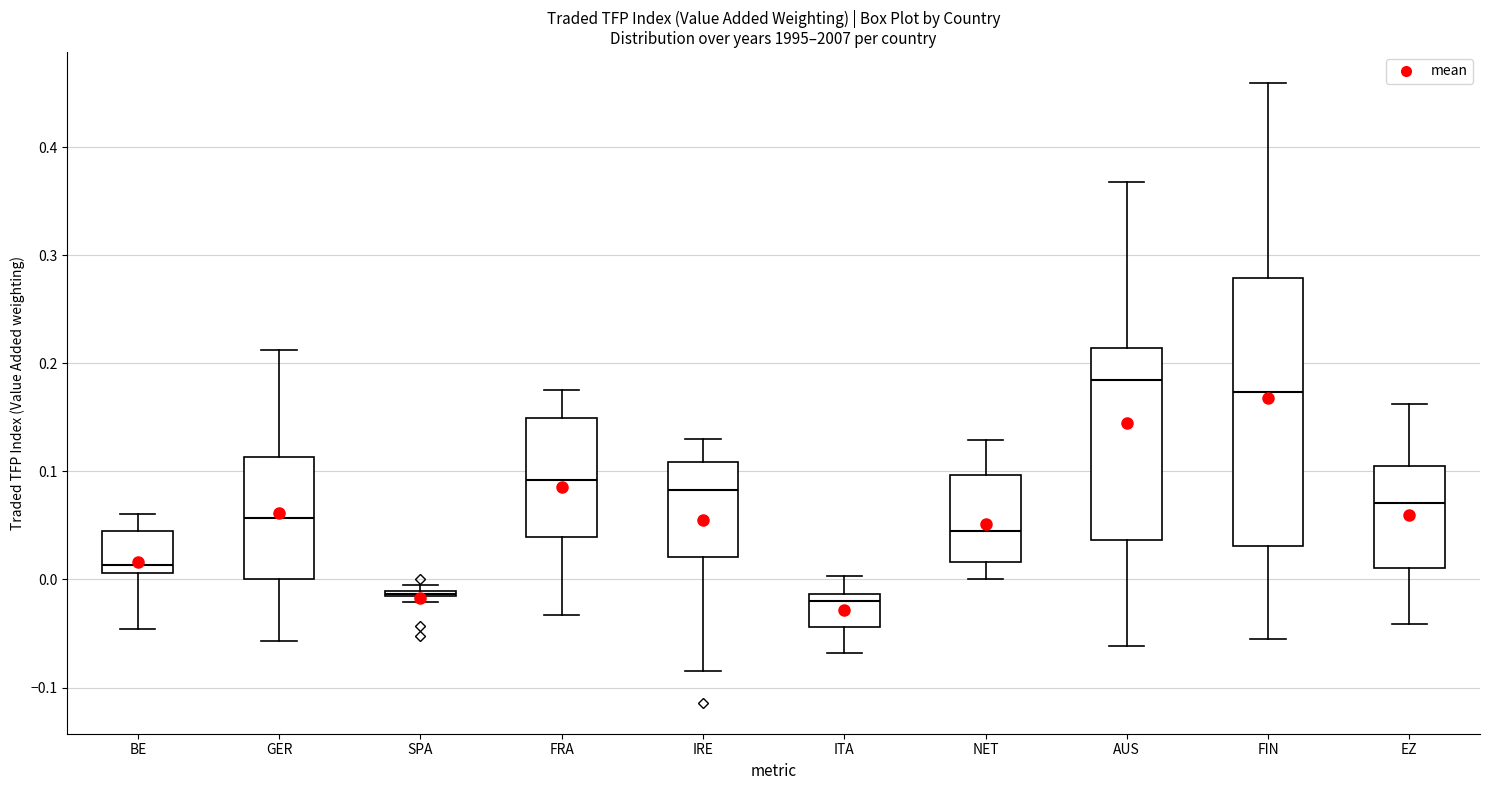

Which box is the tallest, from its lower edge to its upper edge?

FIN